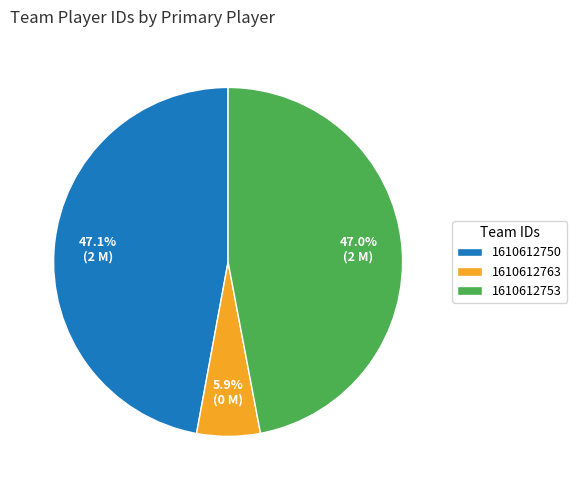

Is there any slice that represents more than half of the pie?

No